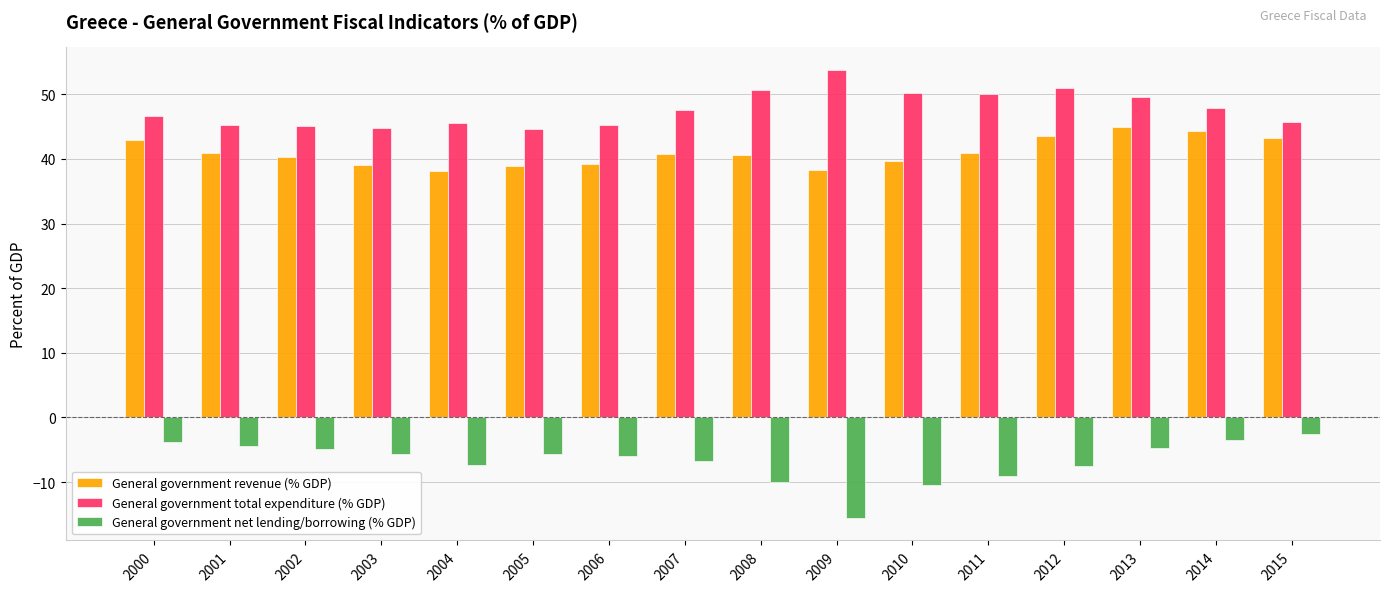

What is the total value across all series at 2004?

76.2